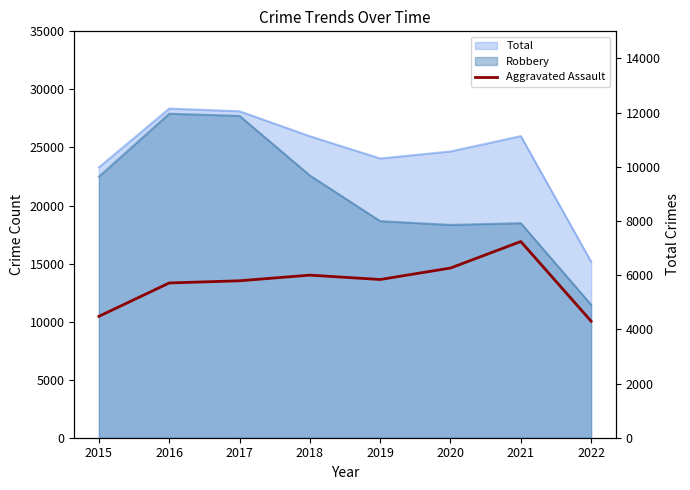

How many data points are above 5840?

3